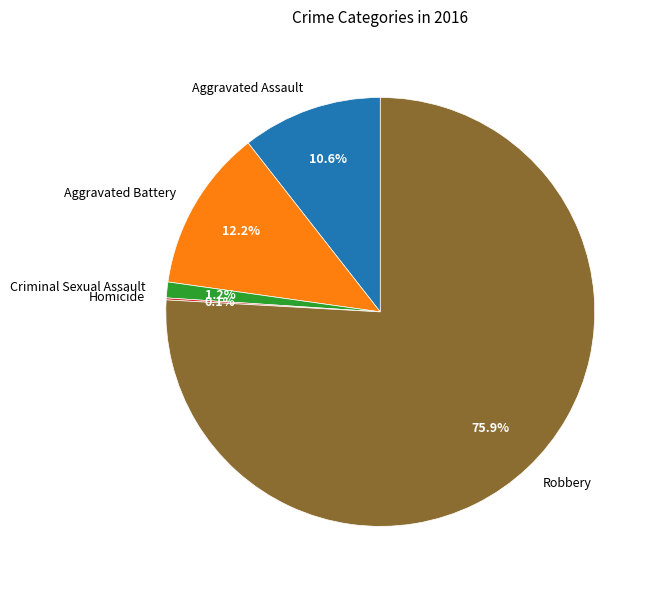

Combined, do Aggravated Battery and Criminal Sexual Assault account for over 50%?

No